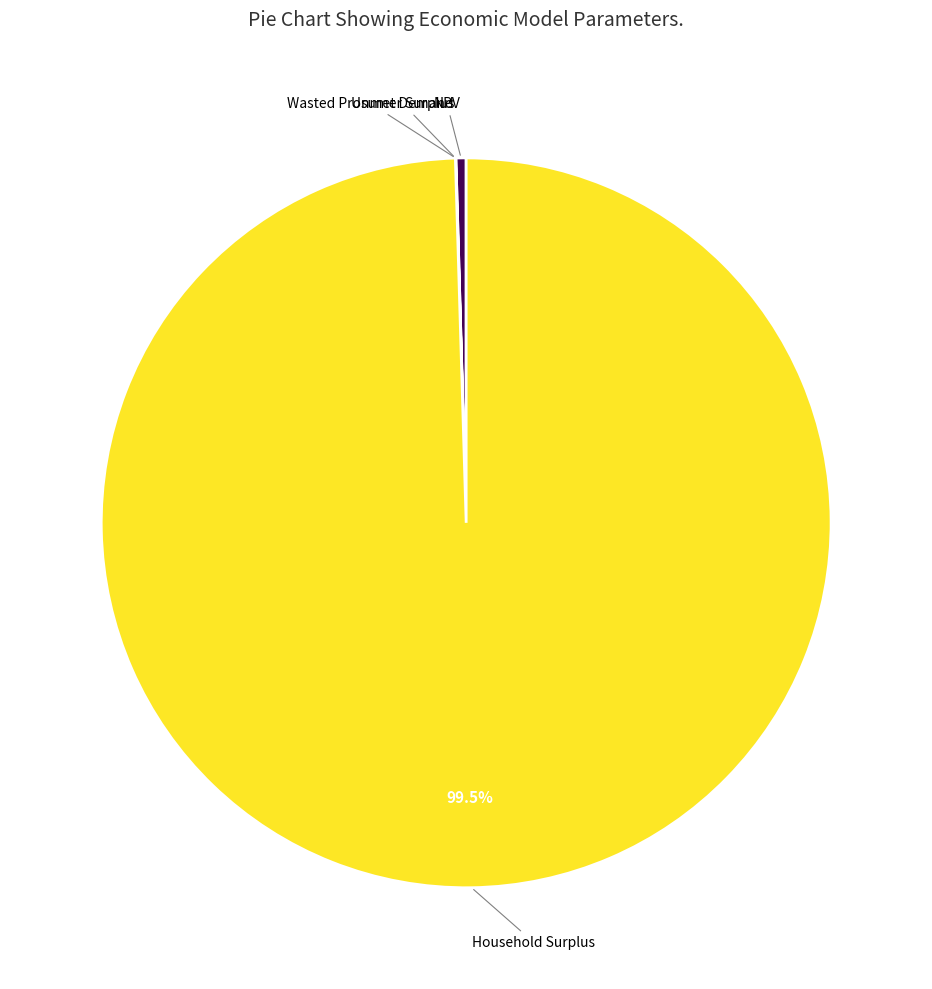

Is there a majority slice in this chart?

Yes